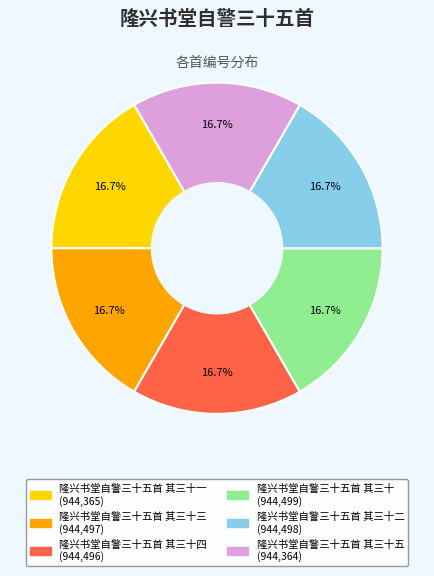

How many segments does this pie chart have?

6